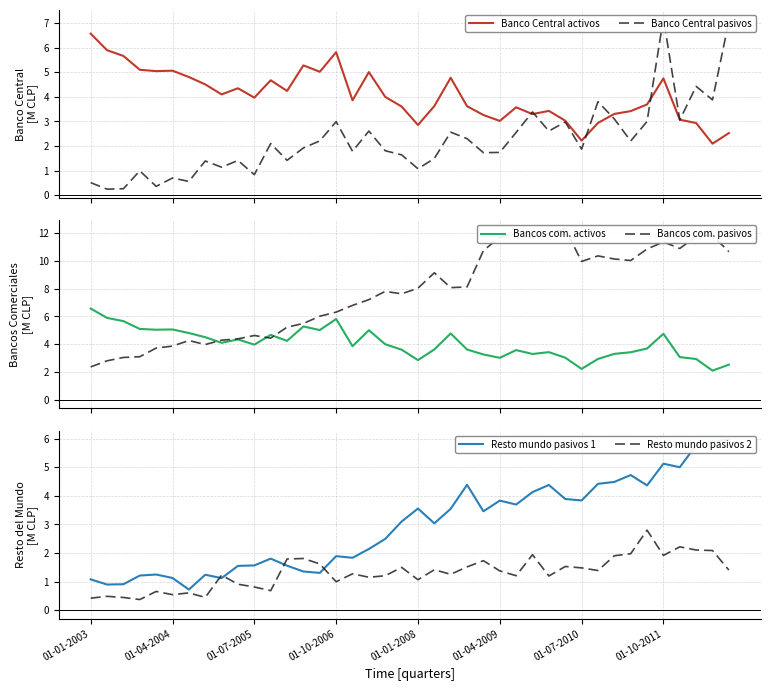

Rank the series by their maximum value, from lowest to highest.

Resto mundo pasivos 2, Resto mundo pasivos 1, Banco Central activos, Bancos com. activos, Banco Central pasivos, Bancos com. pasivos